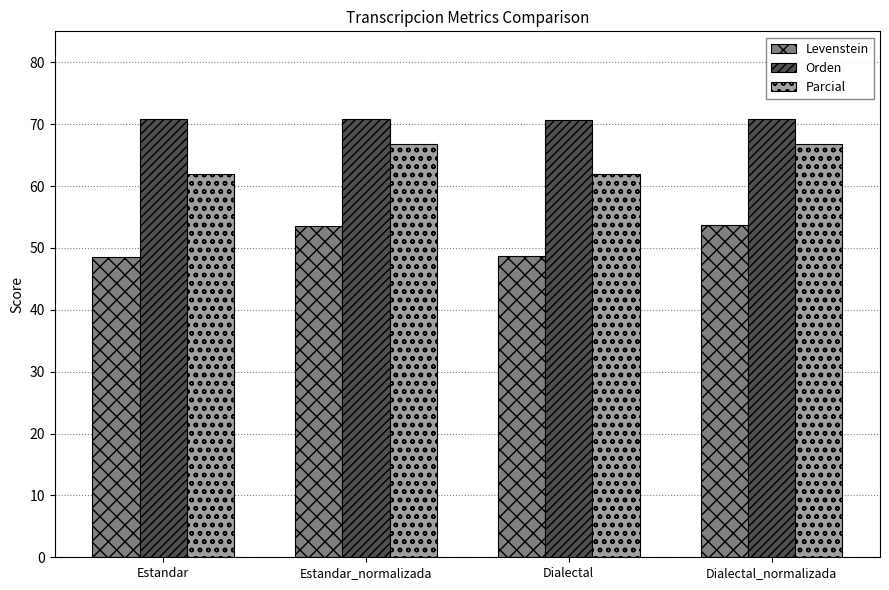

How many values in the Levenstein series are below 53?

2